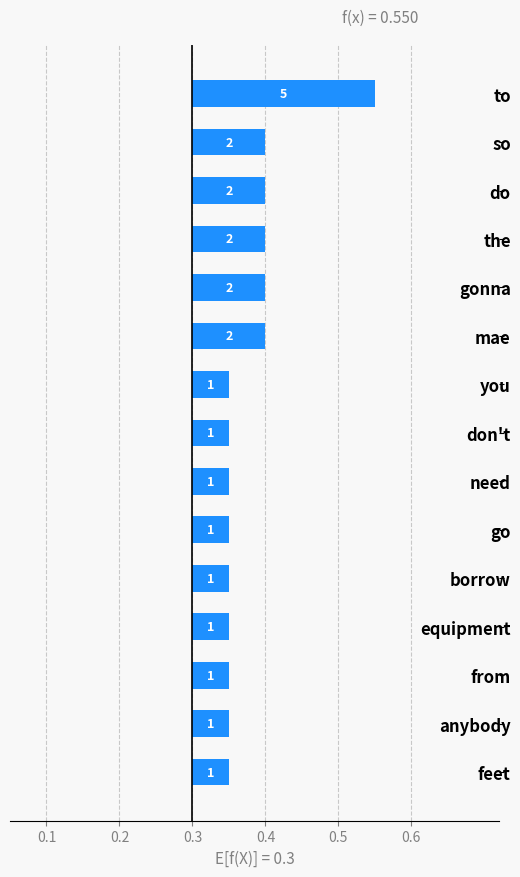

Reading left to right, list all the values displayed in this chart.

0.3	0.1	0.1	0.1	0.1	0.1	0.0	0.0	0.0	0.0	0.0	0.0	0.0	0.0	0.0